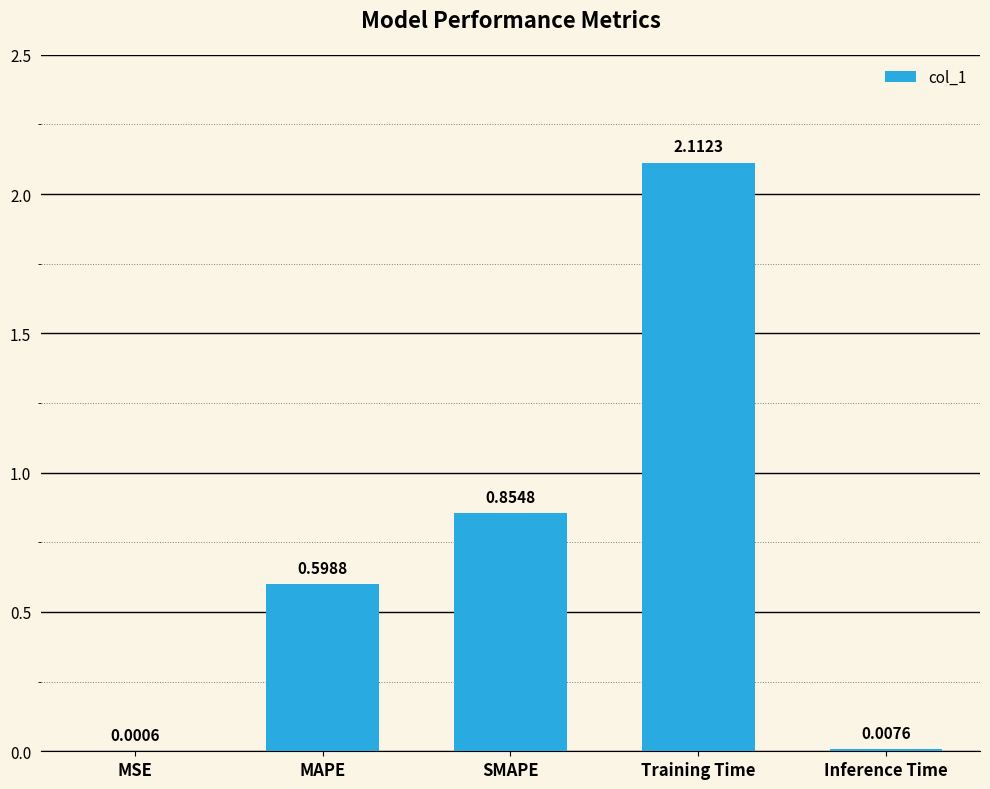

What is the change in value from MAPE to Training Time?

+1.5